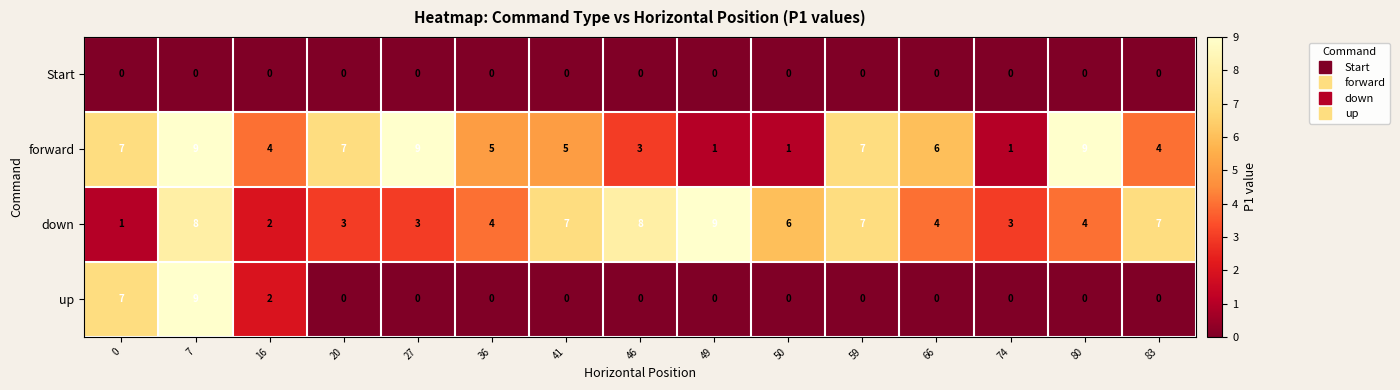

What is the highest value of the forward series?

9